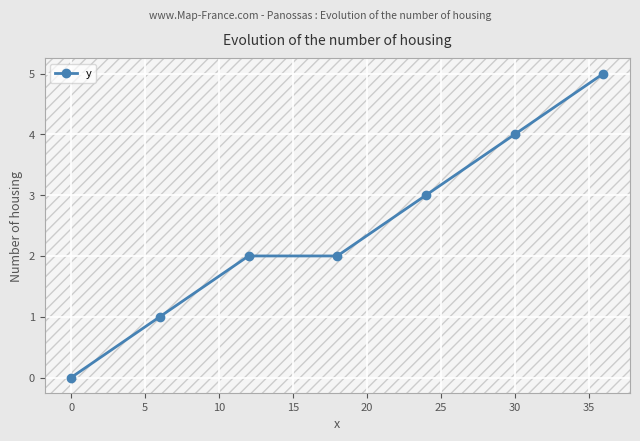

Reading left to right, list all the values displayed in this chart.

0	1	2	2	3	4	5